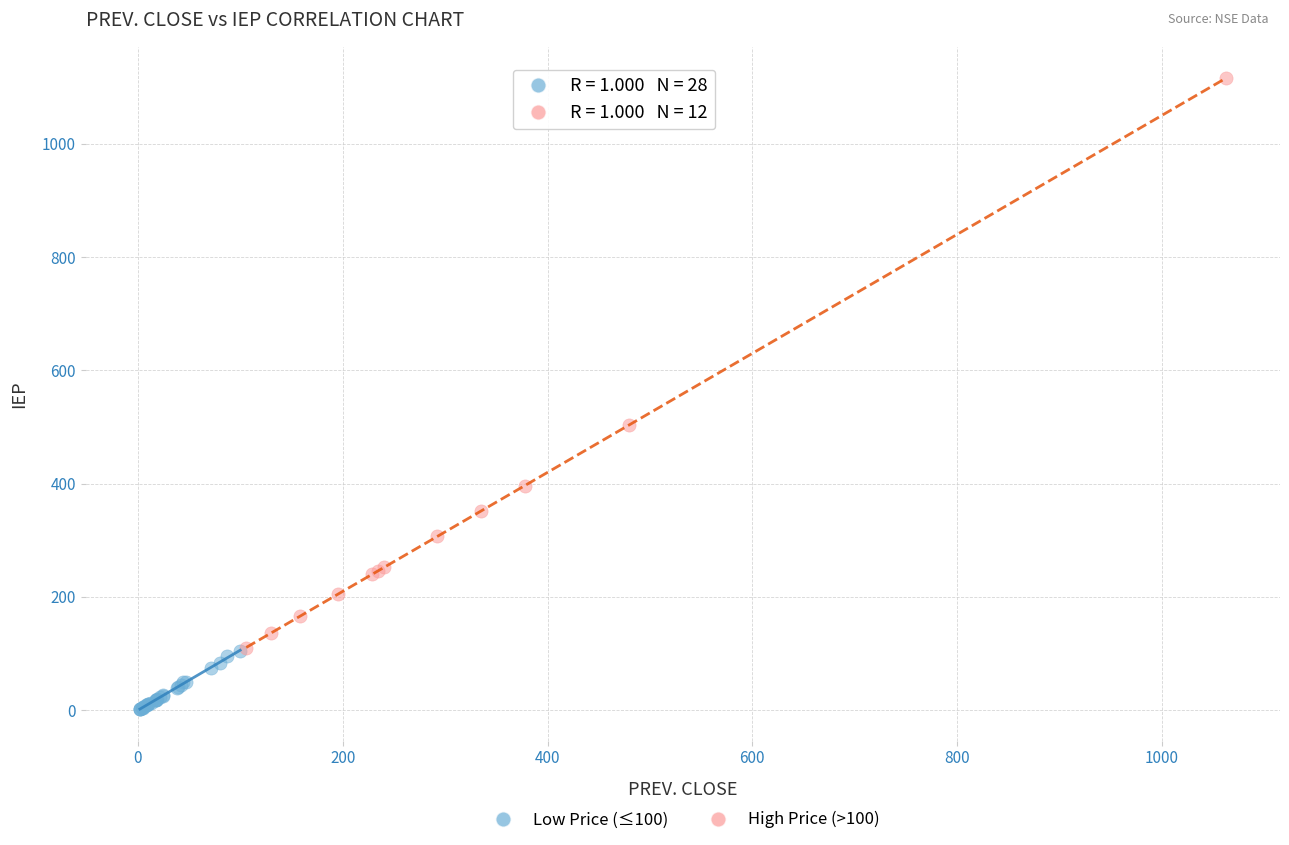

What are all the series names shown in the legend?

Low Price (≤100), High Price (>100)